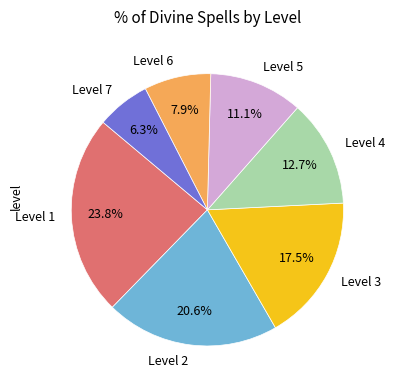

What is the total percentage of Level 3 and Level 2?

38.1%